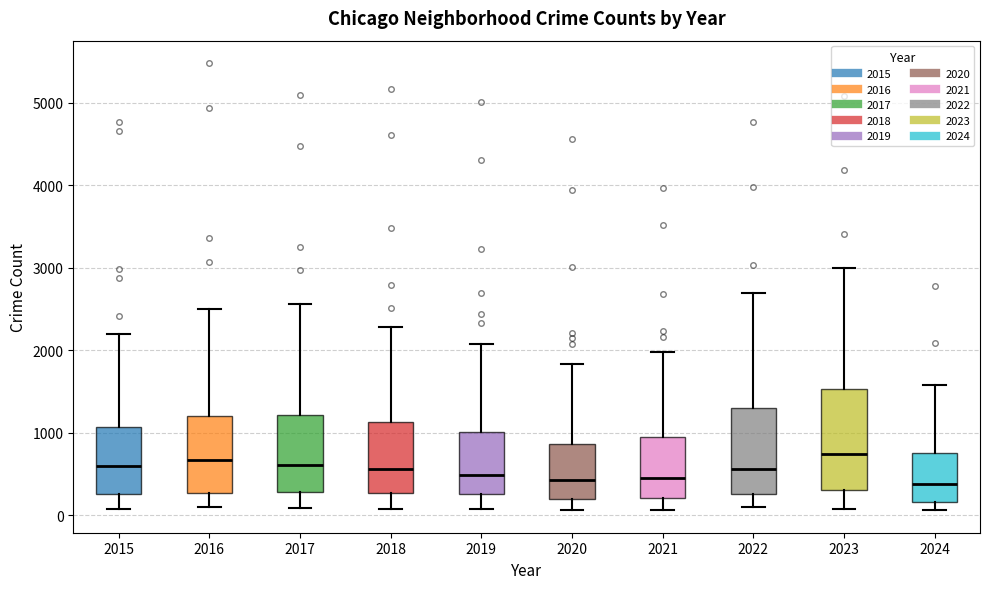

Reading left to right, transcribe this box plot: for each box, give where its median line is, the range the box spans, and where its two whiskers end, as read against the y-axis. The values are not printed on the chart, so give them approximately, as read against the axis.

2015: median 600, box 300 to 1100, whiskers 100 to 2200
2016: median 700, box 300 to 1200, whiskers 100 to 2500
2017: median 600, box 300 to 1200, whiskers 100 to 2600
2018: median 600, box 300 to 1100, whiskers 100 to 2300
2019: median 500, box 300 to 1000, whiskers 100 to 2100
2020: median 400, box 200 to 900, whiskers 100 to 1800
2021: median 500, box 200 to 900, whiskers 100 to 2000
2022: median 600, box 300 to 1300, whiskers 100 to 2700
2023: median 700, box 300 to 1500, whiskers 100 to 3000
2024: median 400, box 200 to 800, whiskers 100 to 1600